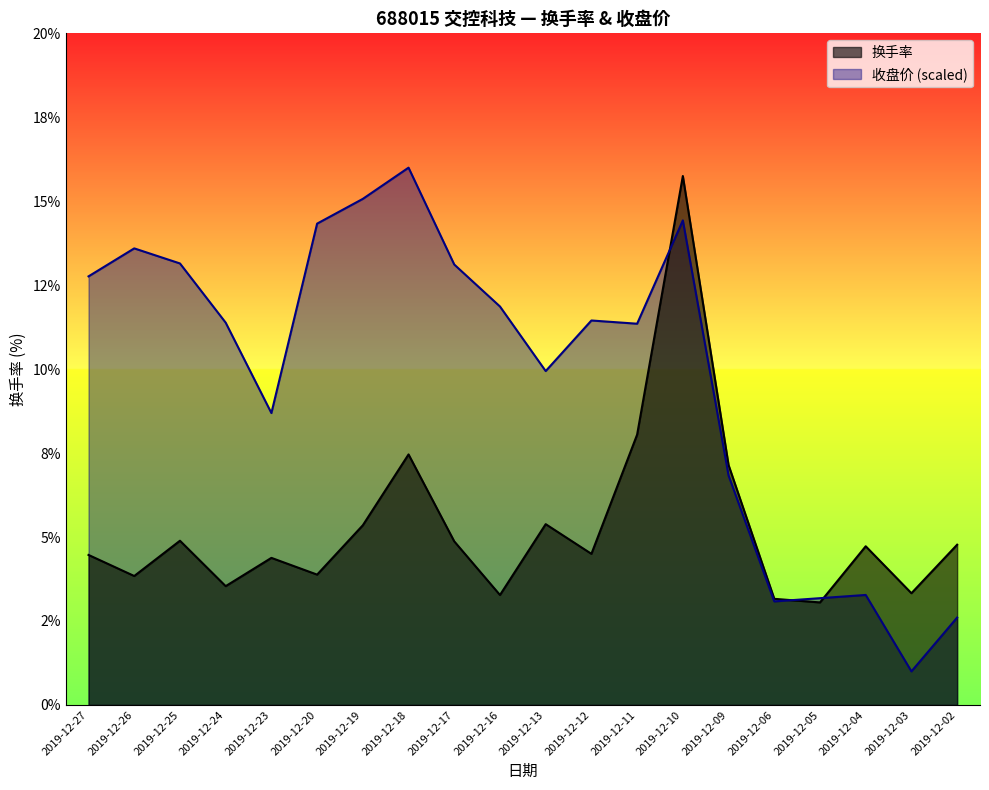

What is the difference between the 换手率 values at 2019-12-27 and 2019-12-05?

1.4